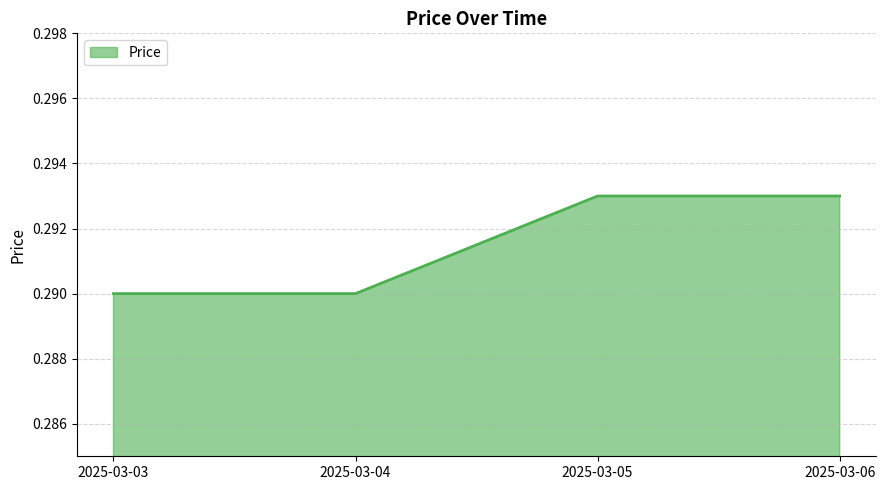

Which has a higher value, 2025-03-04 or 2025-03-06?

2025-03-06